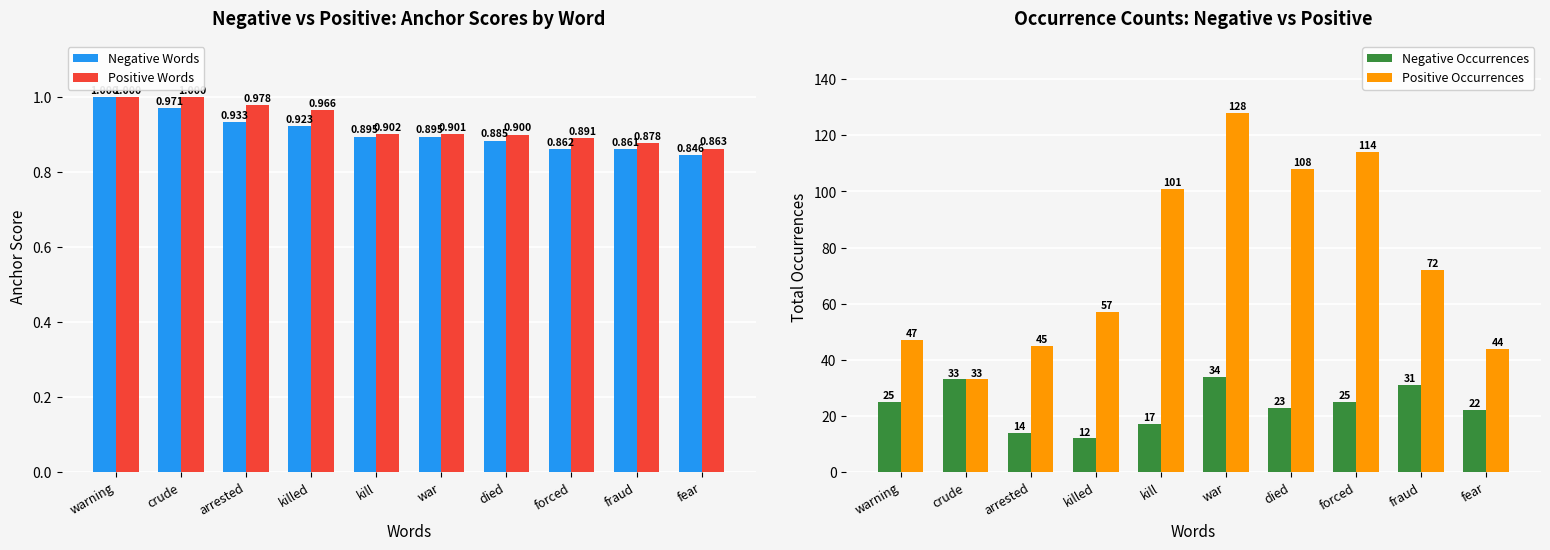

Rank the series by their maximum value, from highest to lowest.

Positive Occurrences, Negative Occurrences, Negative Words, Positive Words